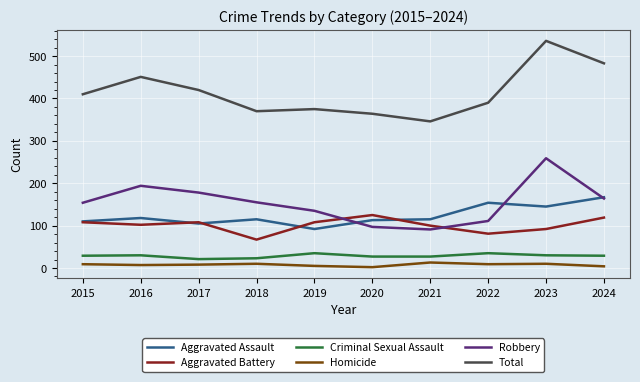

The Aggravated Battery series shows 29 at 2022. True or false?

False